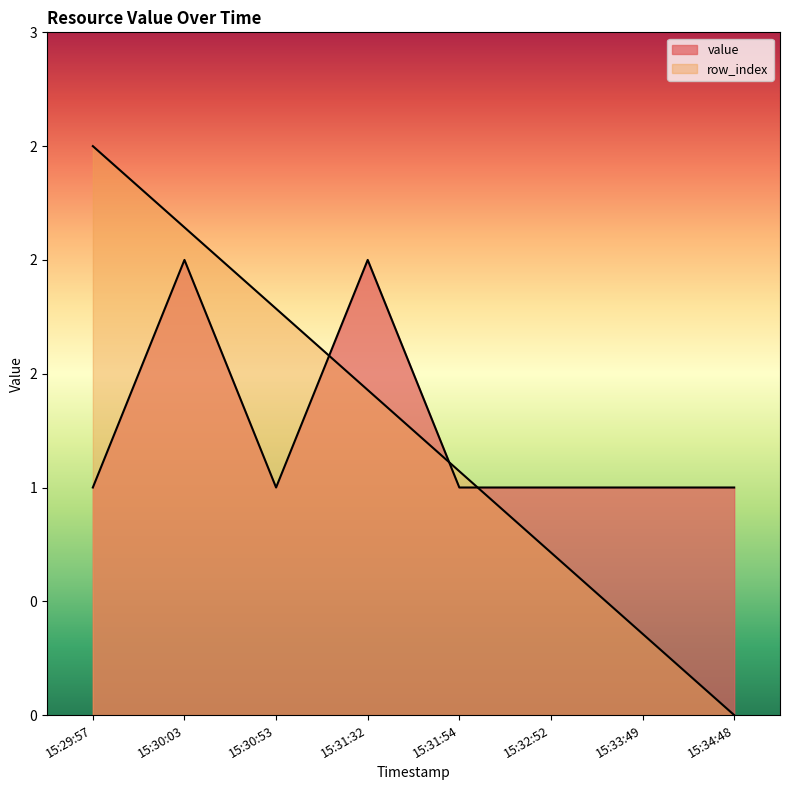

True or false: row_index has a value of 1.4 at 15:31:32.

True